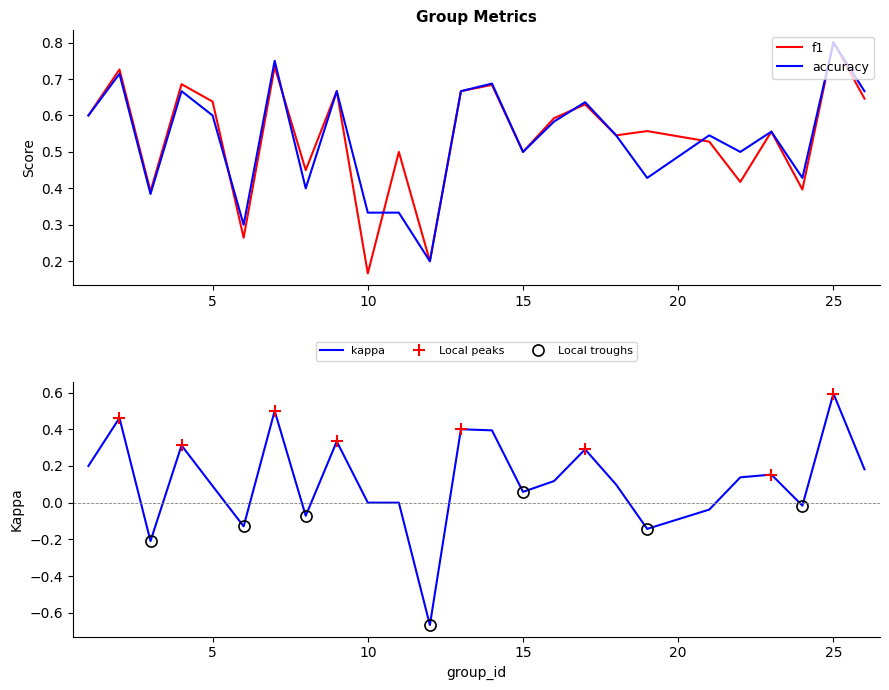

Which series has the largest range (max minus min)?

kappa